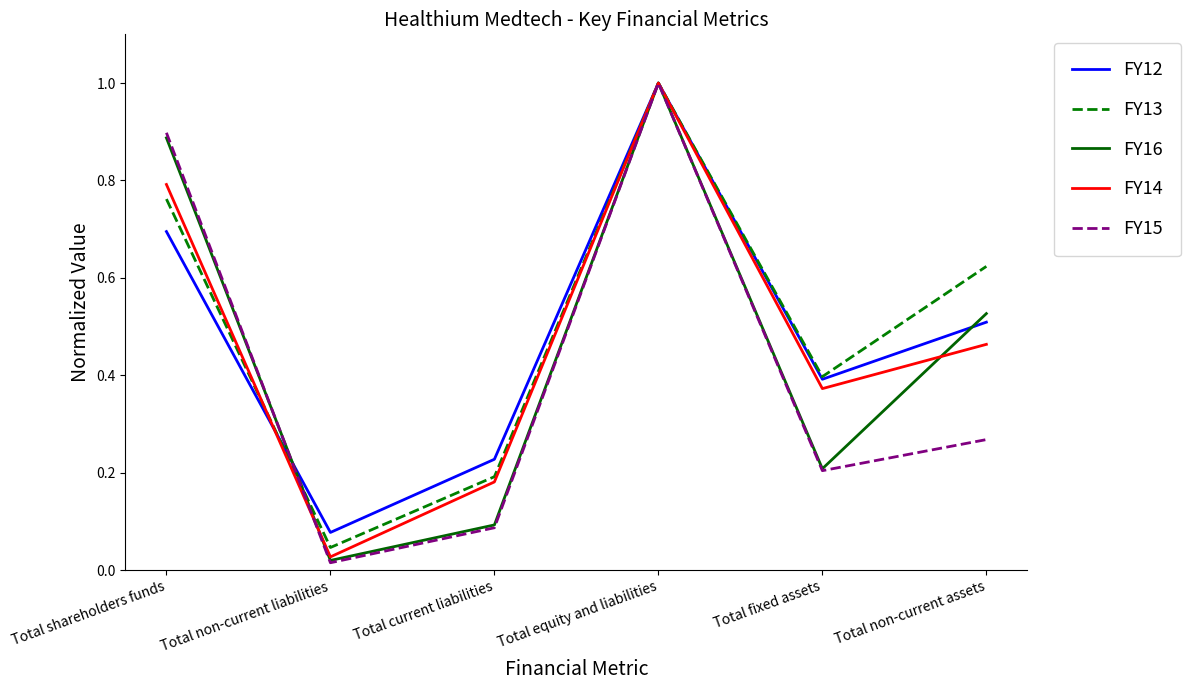

Is the value of FY13 at Total current liabilities greater than the value of FY15 at Total current liabilities?

Yes